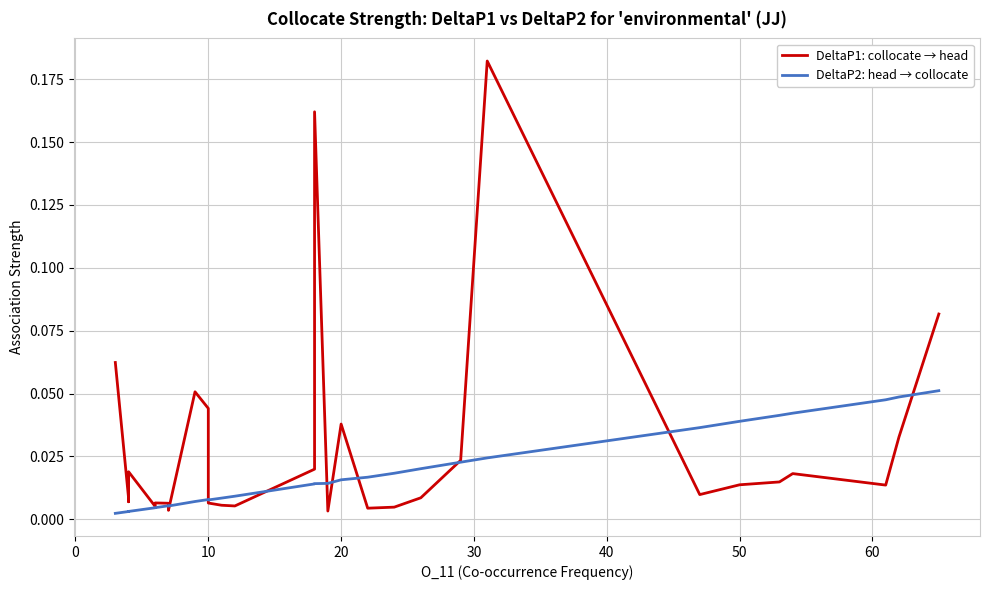

Which series has the largest range (max minus min)?

DeltaP1: collocate → head